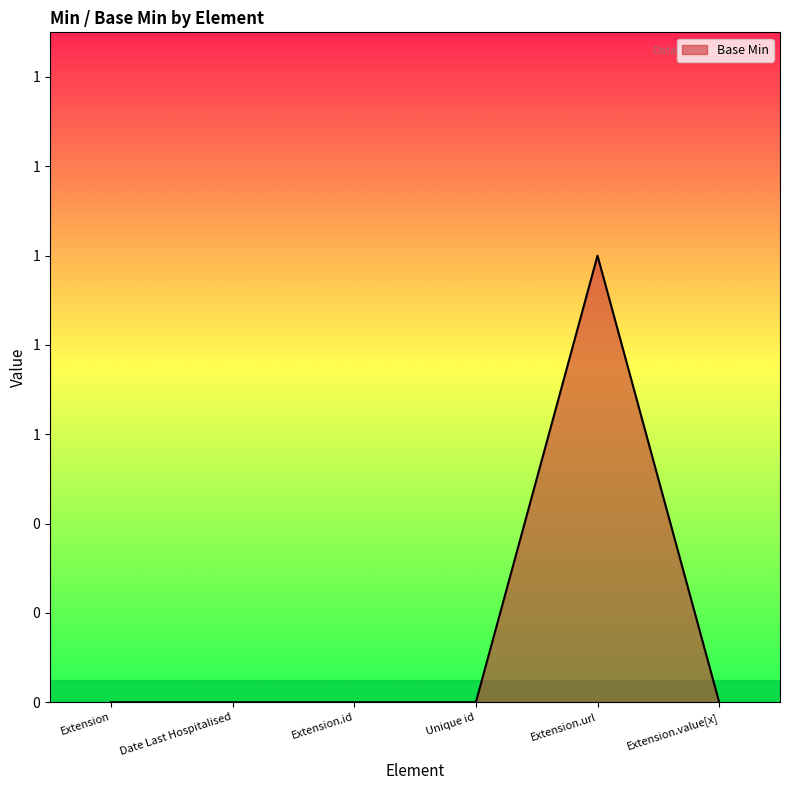

Is this an area chart (filled region under the line)?

Yes